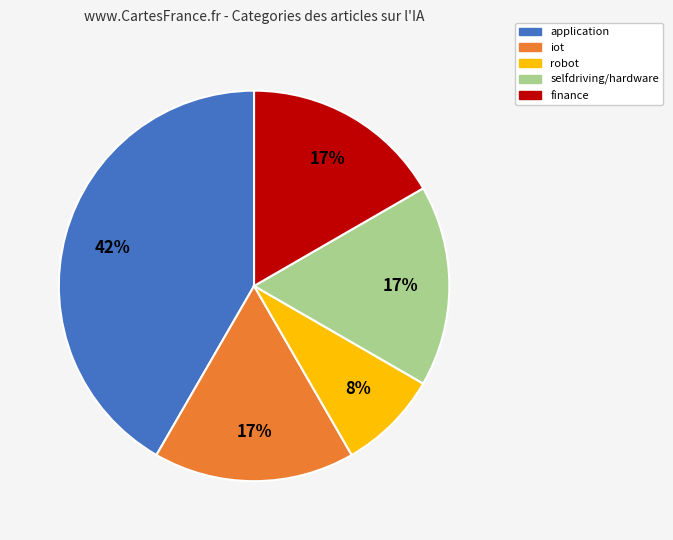

Which slice is the largest?

application